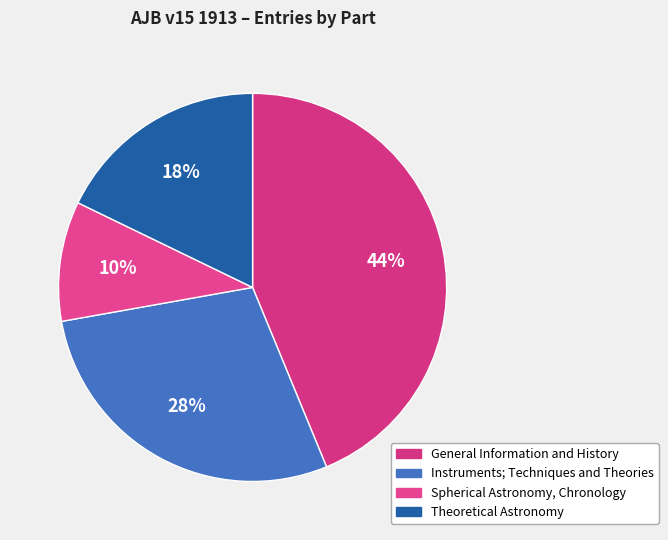

What is the ratio of the value at Spherical Astronomy, Chronology to the value at Instruments; Techniques and Theories?

0.4